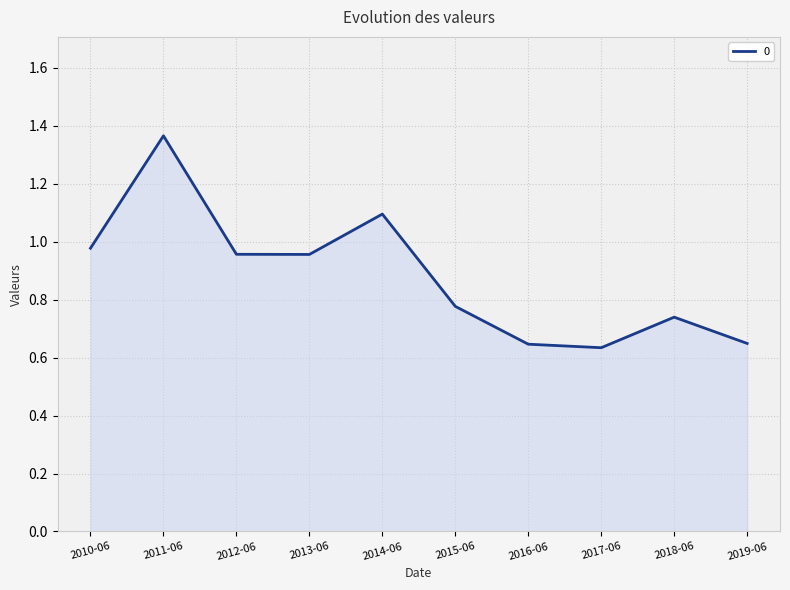

What is the difference between the second highest and minimum values?

0.5